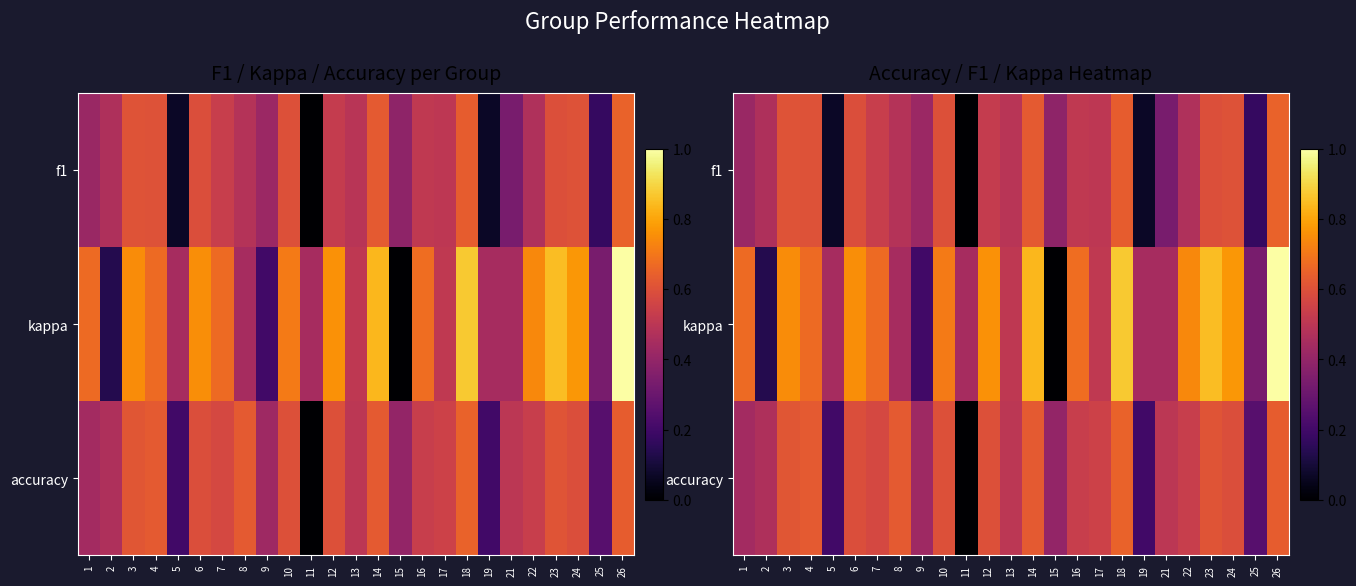

Which label corresponds to the smallest value in the chart?

11